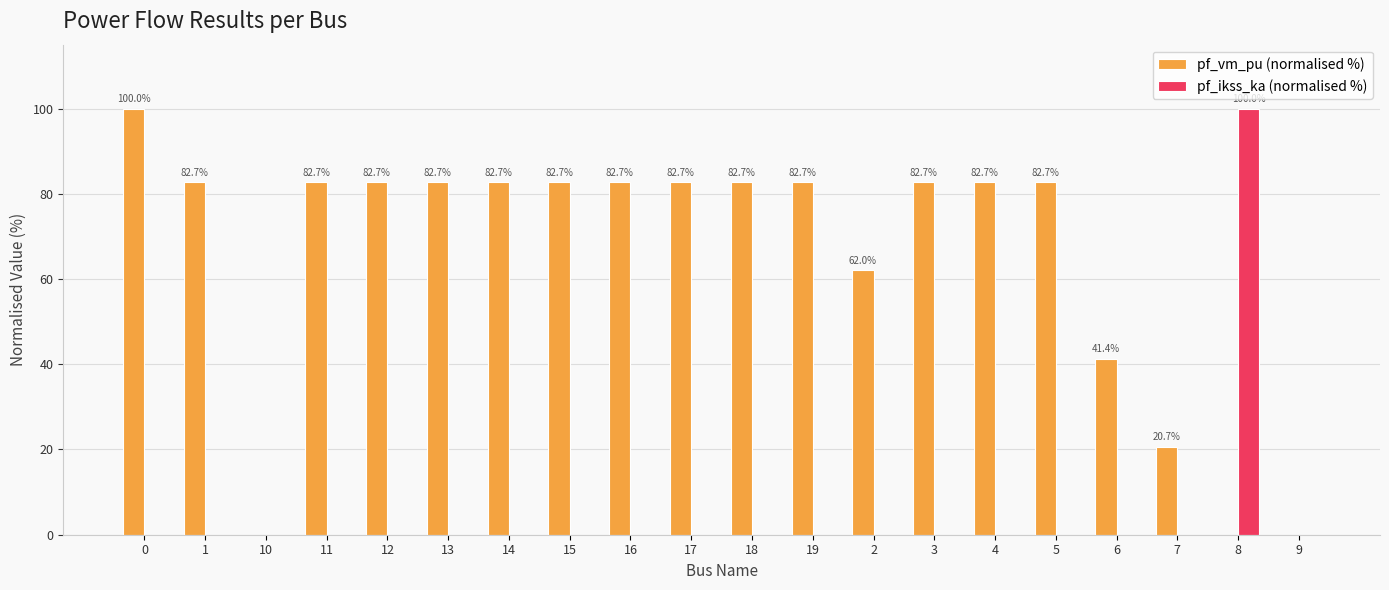

Count the number of categories in the chart.

20